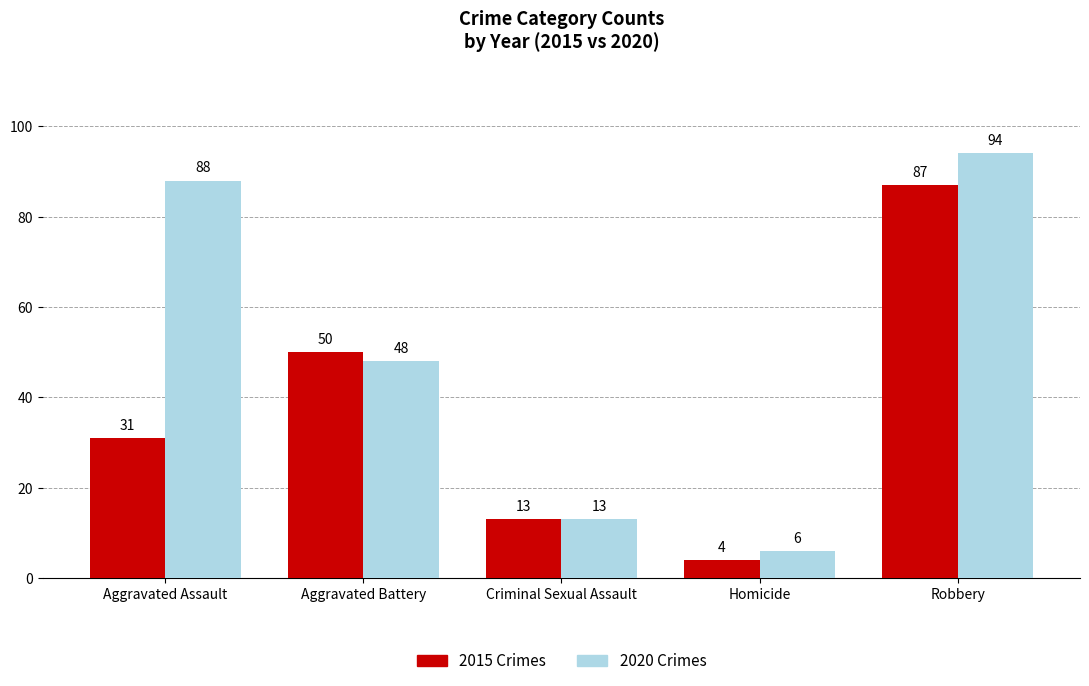

Count the number of categories in the chart.

5